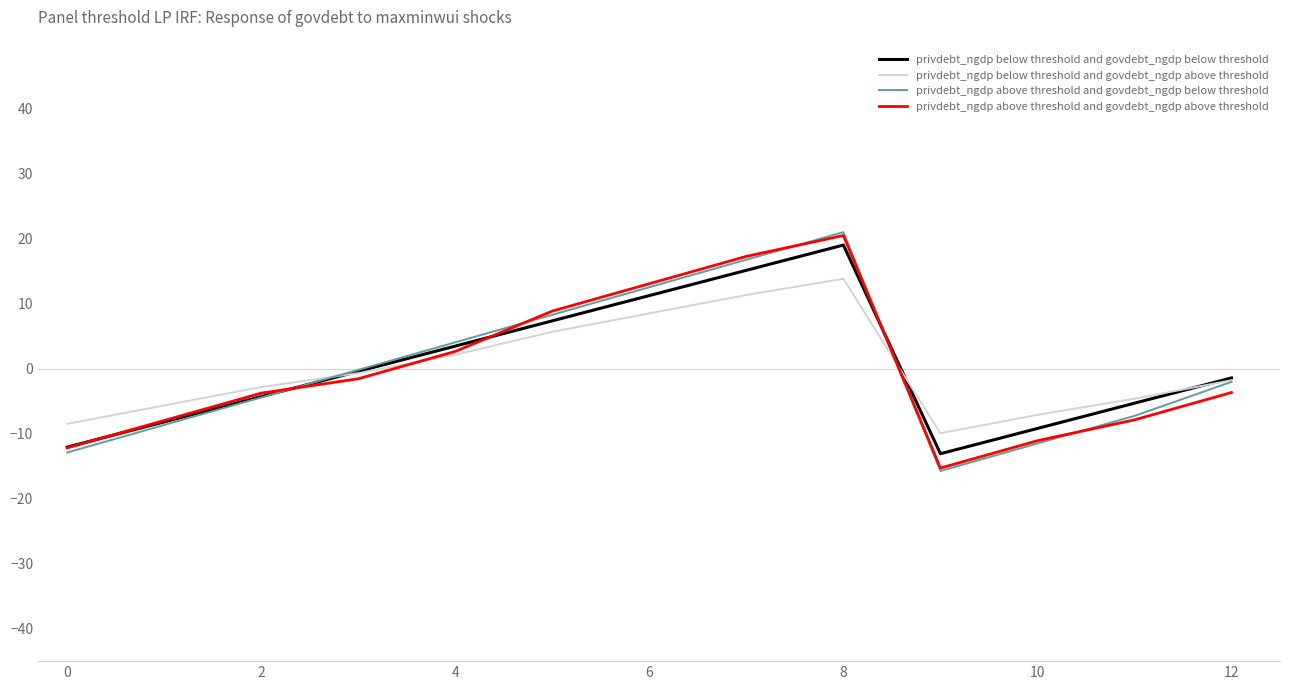

What is the maximum value shown in the chart?

21.0